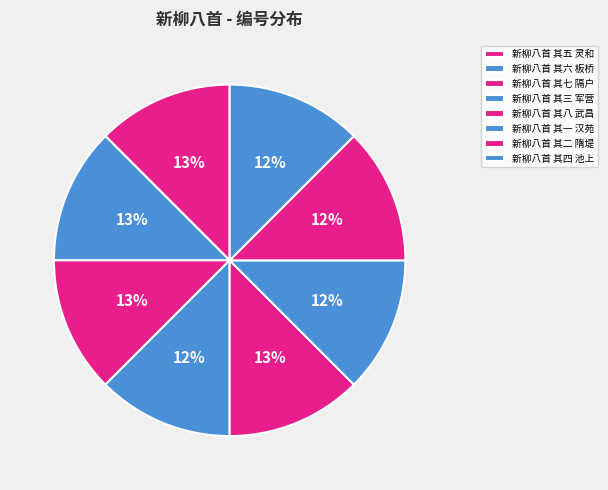

The 新柳八首 其五 灵和 slice represents 21% of the pie. True or false?

False